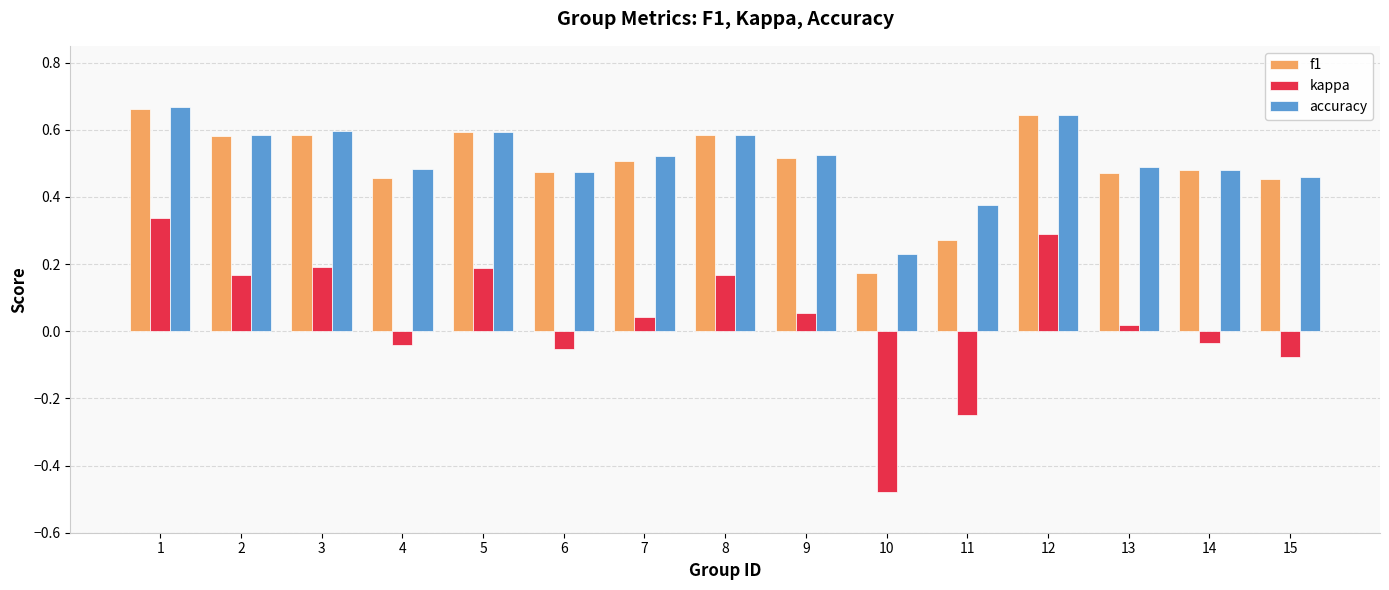

The f1 series shows 0.7 at 6. True or false?

False